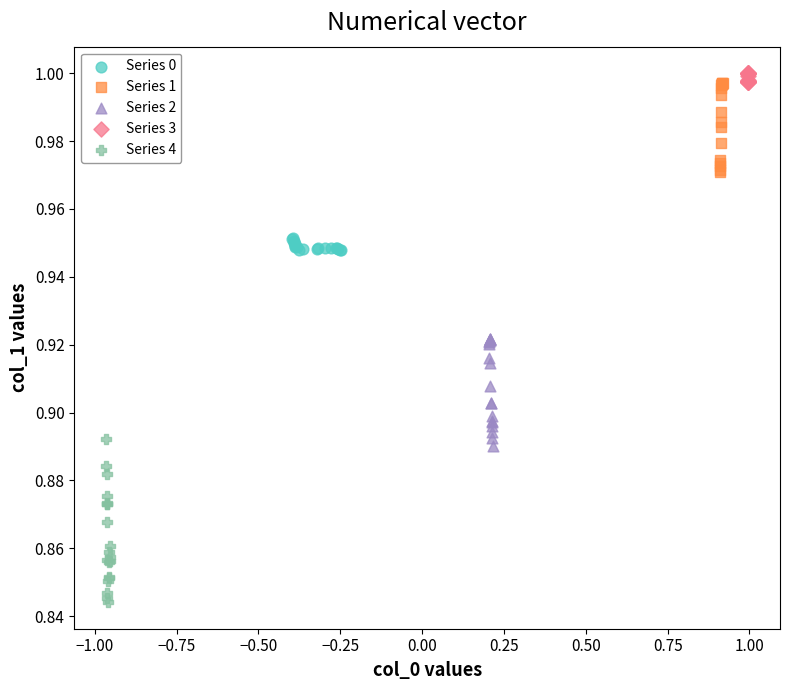

Which series has the largest Y range (max minus min)?

Series 4